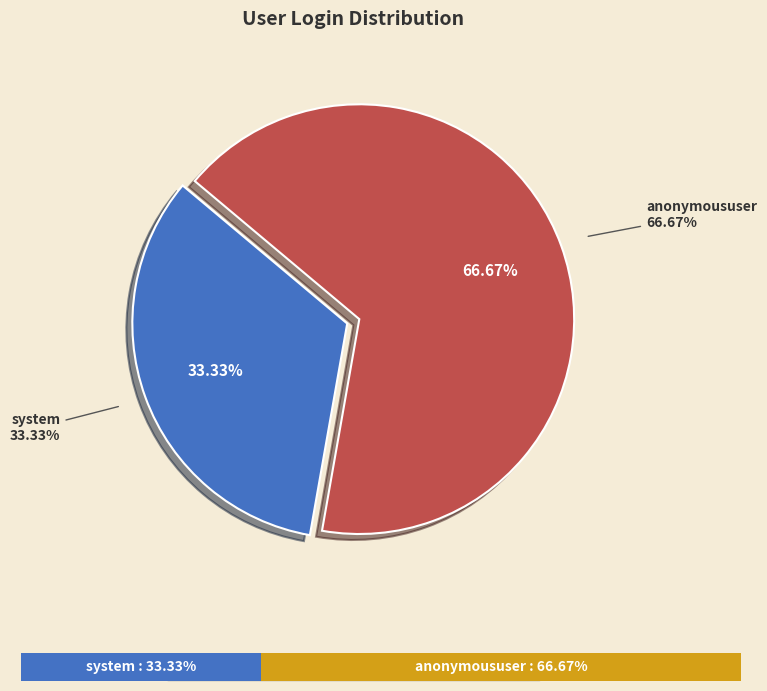

How many slices are in this pie chart?

2